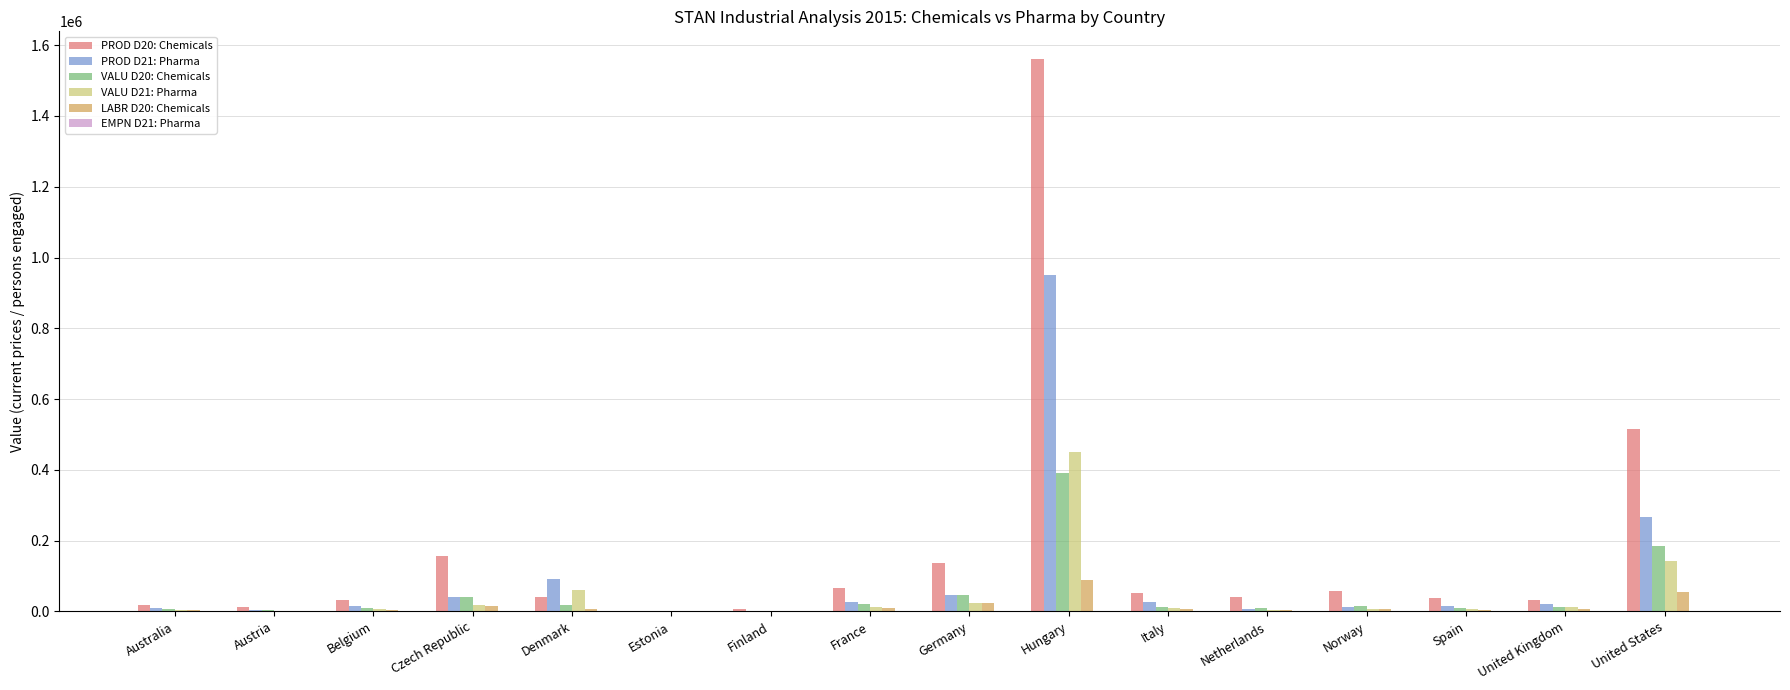

How many groups of bars are there?

16